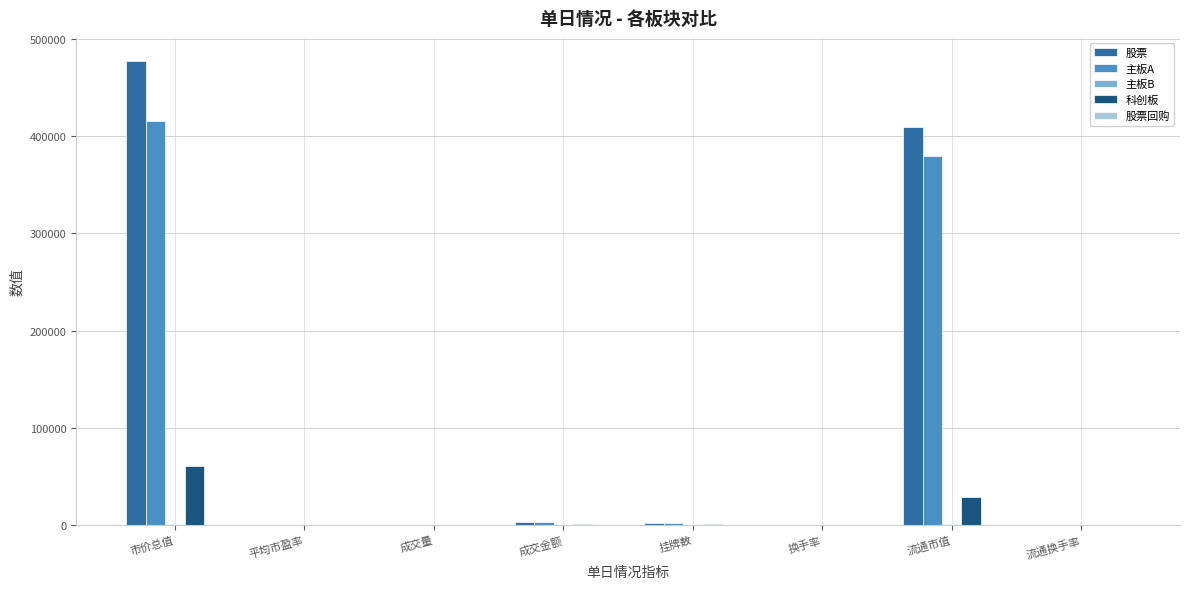

Which series changed the most between 市价总值 and 流通市值?

股票